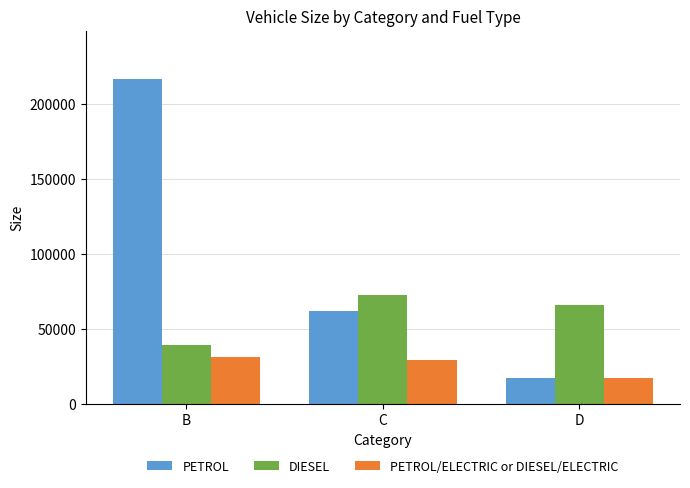

Reading left to right, extract all data points from this chart.

PETROL: B=216642	C=62373	D=17241
DIESEL: B=39601	C=72797	D=66392
PETROL/ELECTRIC or DIESEL/ELECTRIC: B=31632	C=29547	D=17526